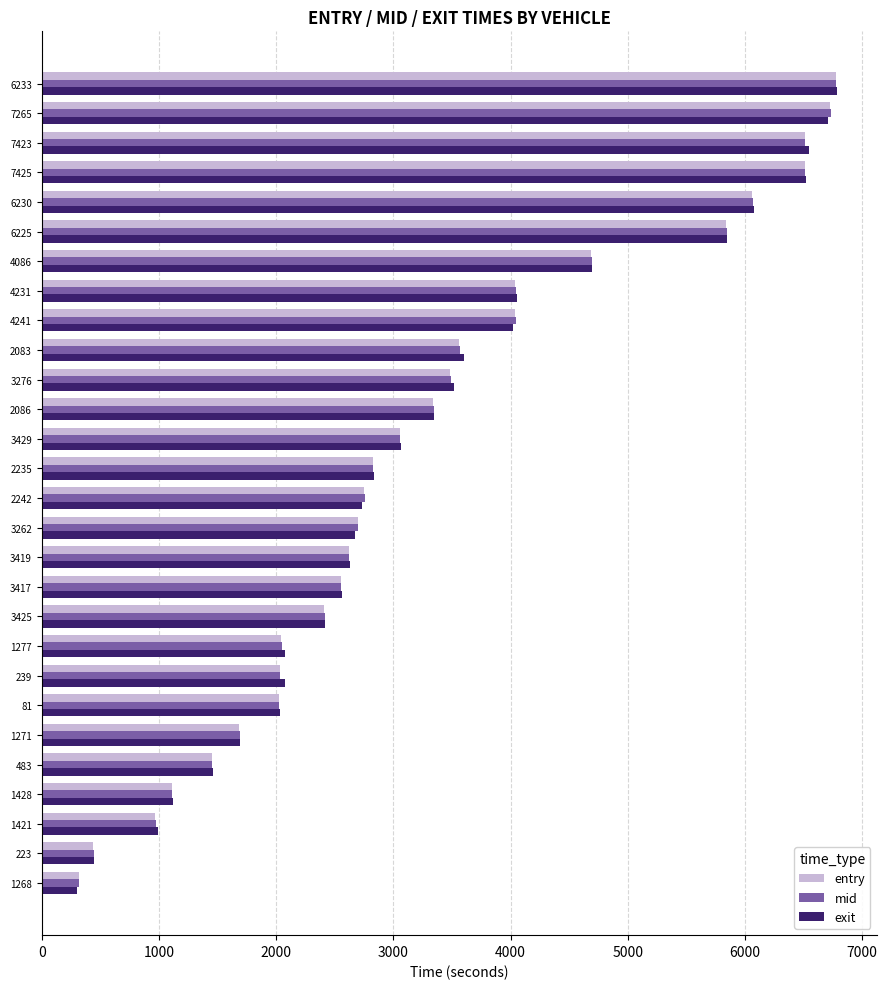

What is the sum of all mid values?

92690.4